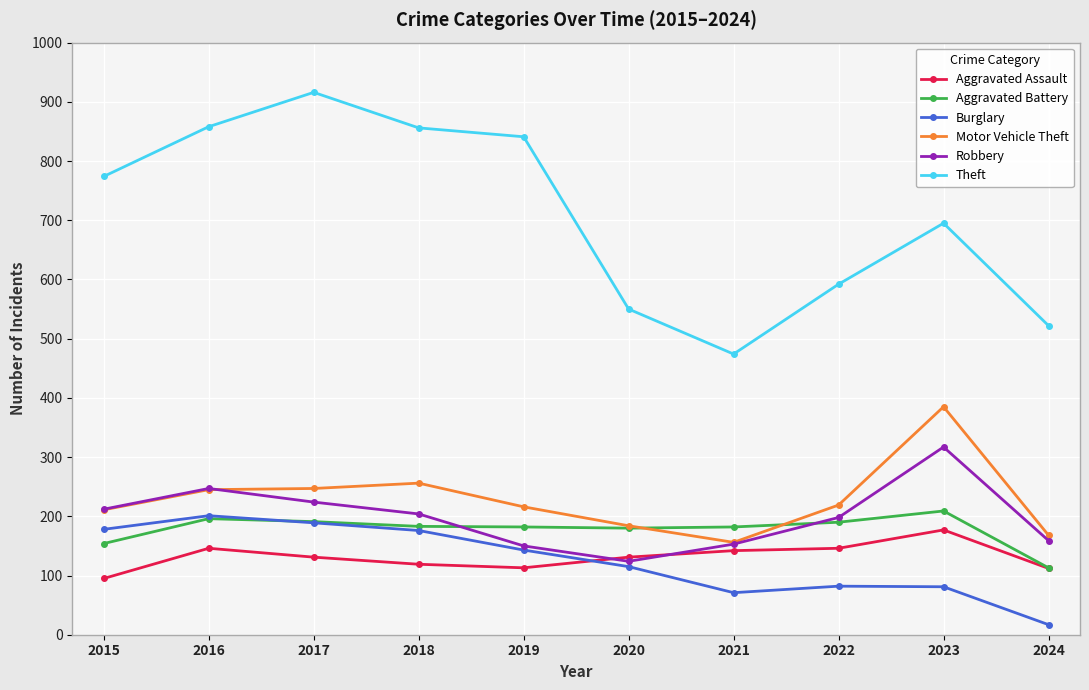

Does the chart display data point markers on the line(s)?

Yes